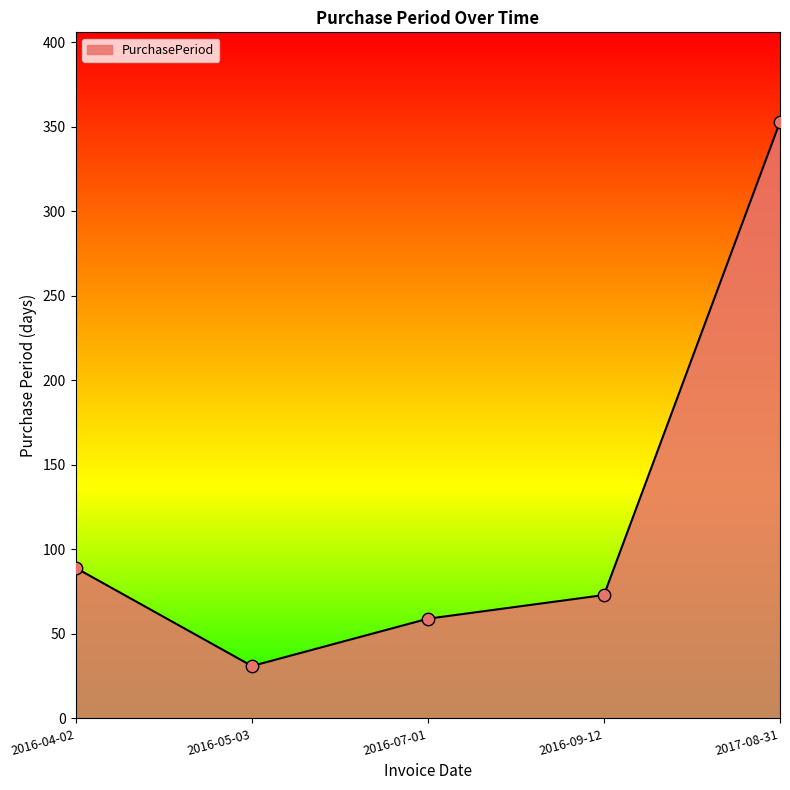

What is the ratio of the value at 2016-05-03 to the value at 2016-07-01?

0.5